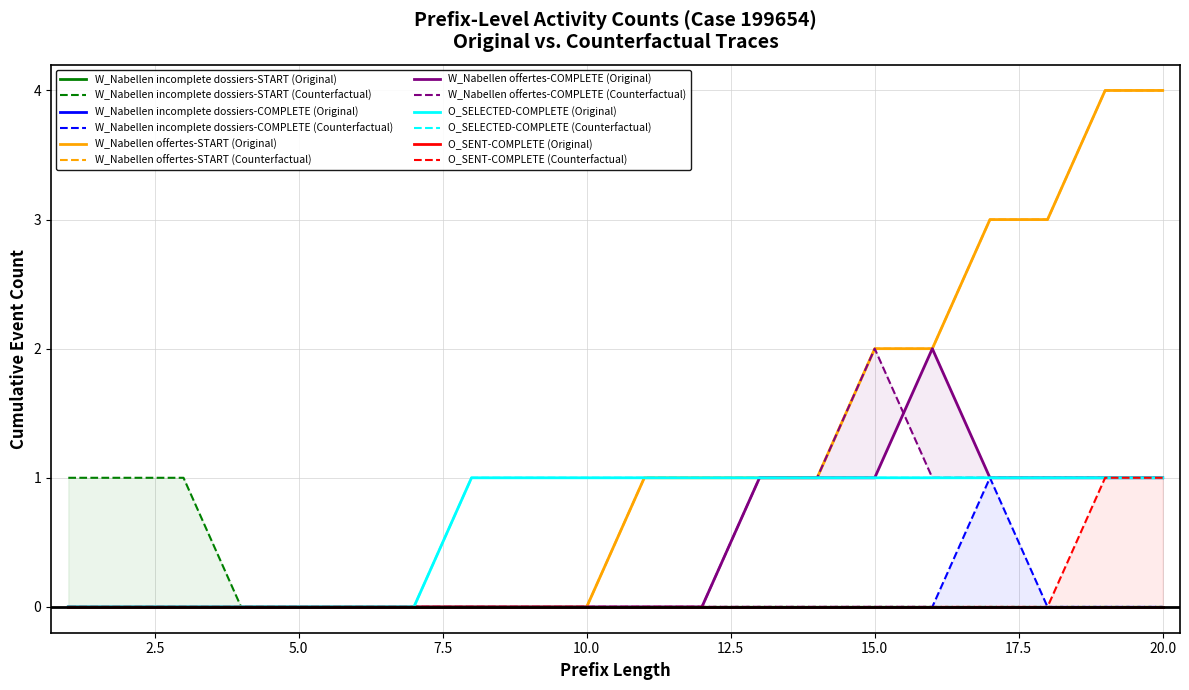

Between 12 and 18, which series saw the biggest shift?

W_Nabellen offertes-START